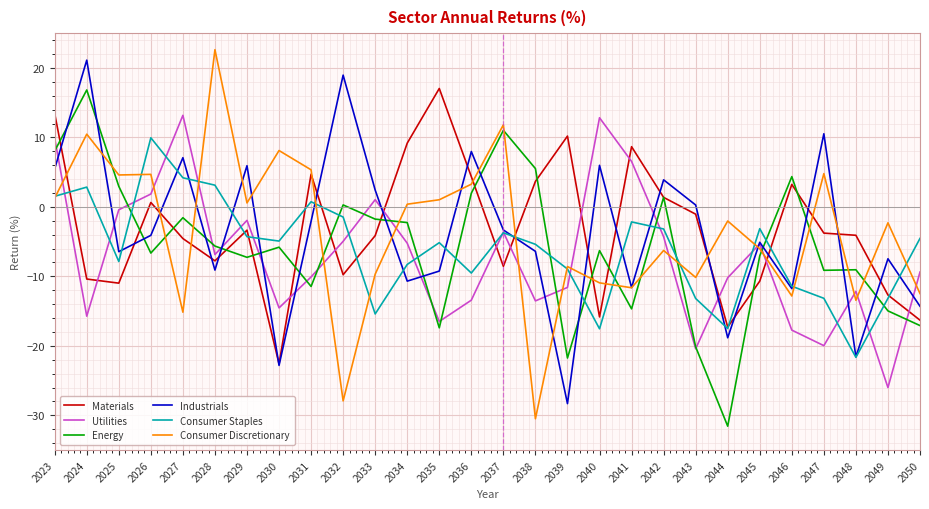

What is the difference between the maximum and second lowest values in the Utilities series?

33.6